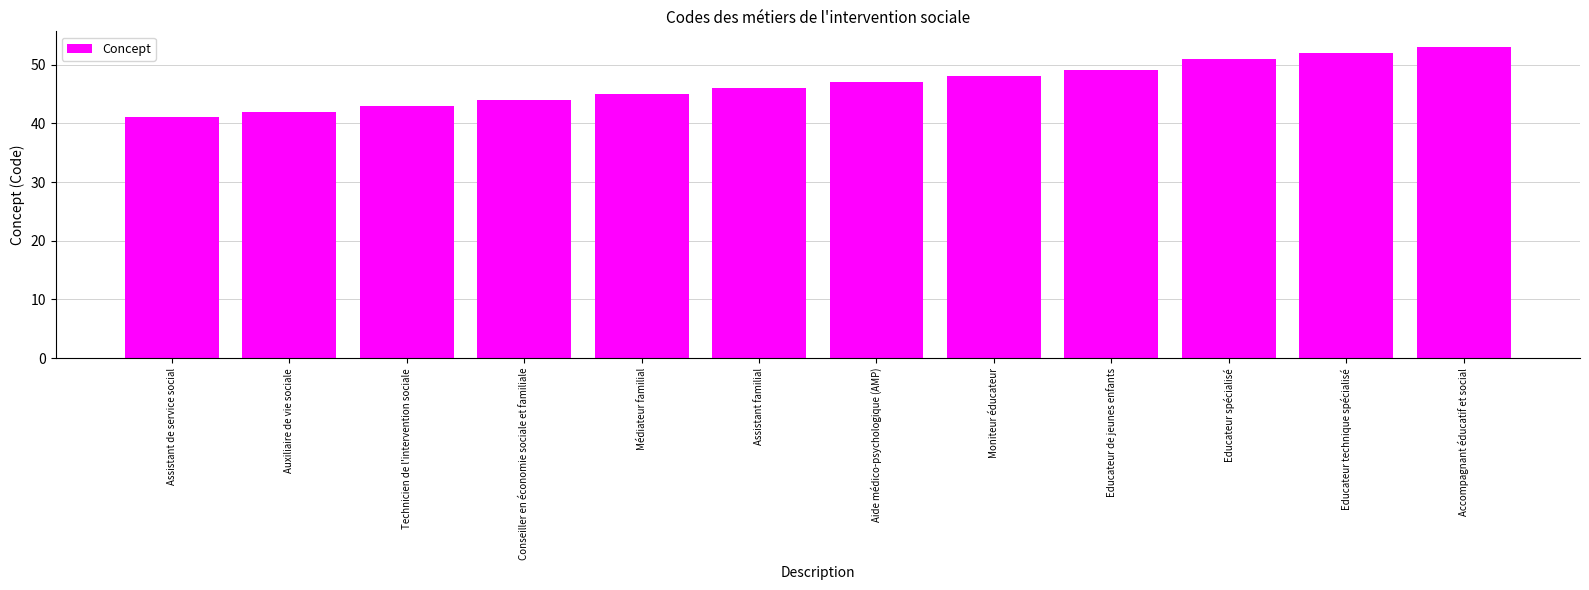

What is the maximum value shown in the chart?

53